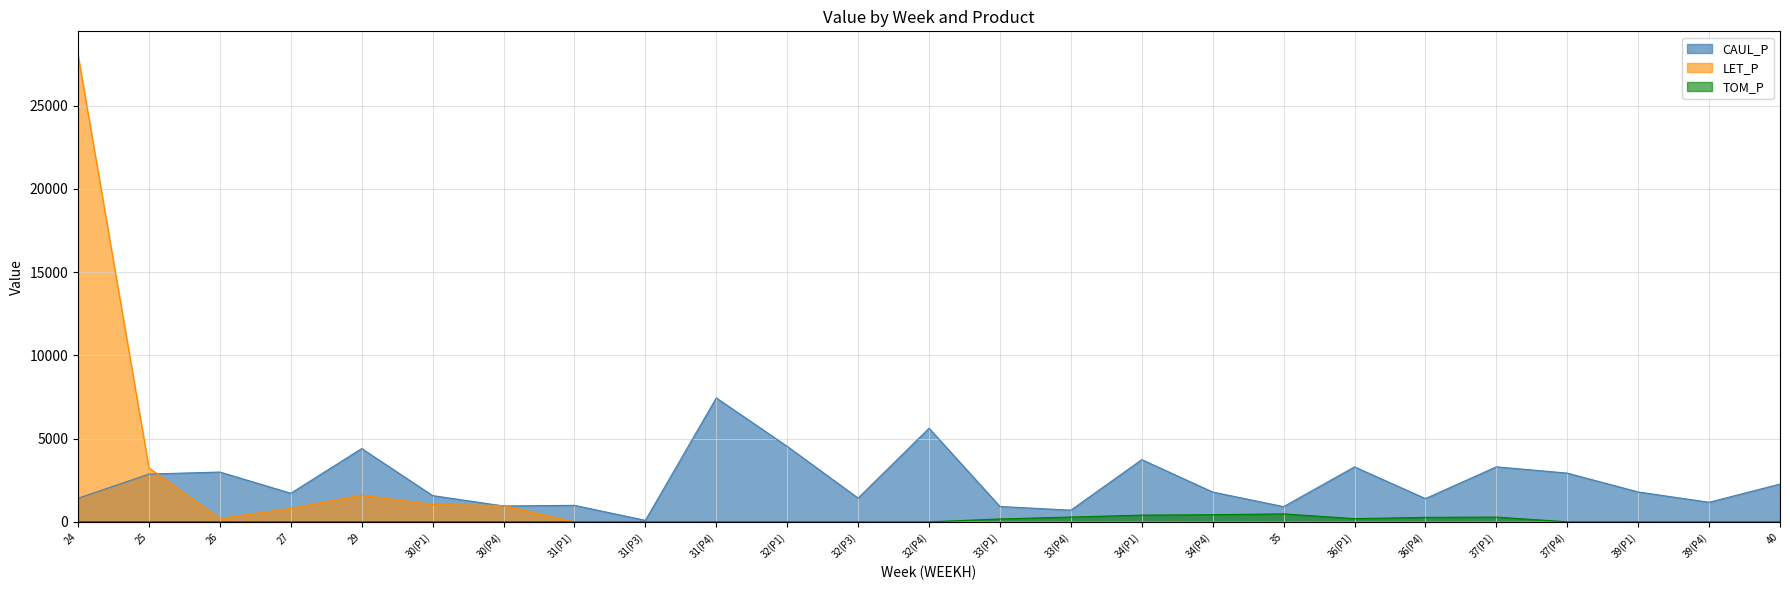

How many lines are shown in the chart?

3